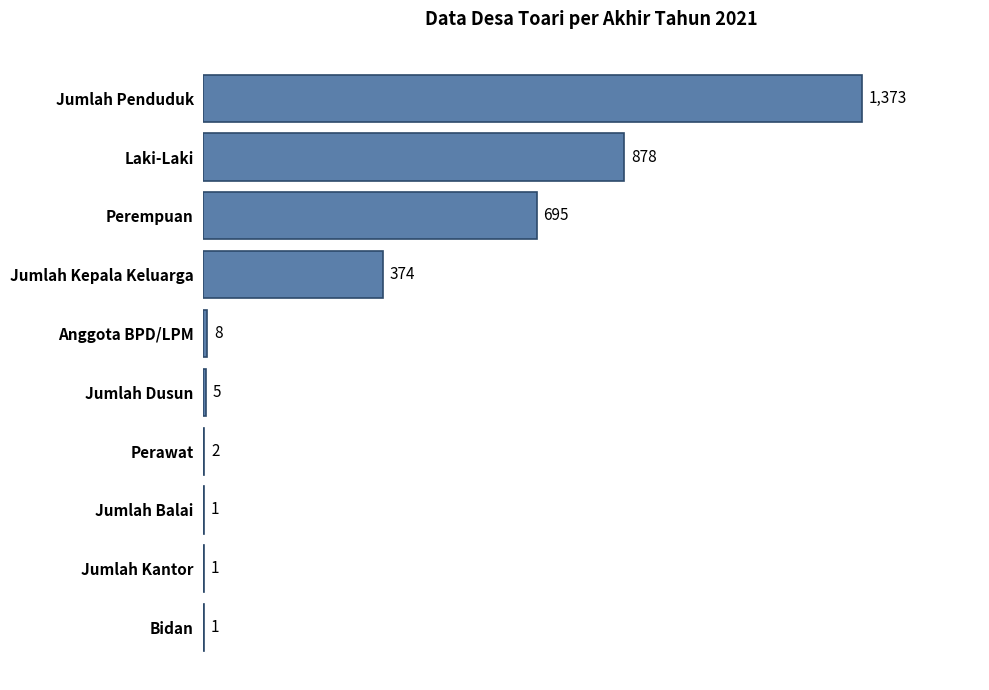

What is the approximate value at Jumlah Dusun?

5